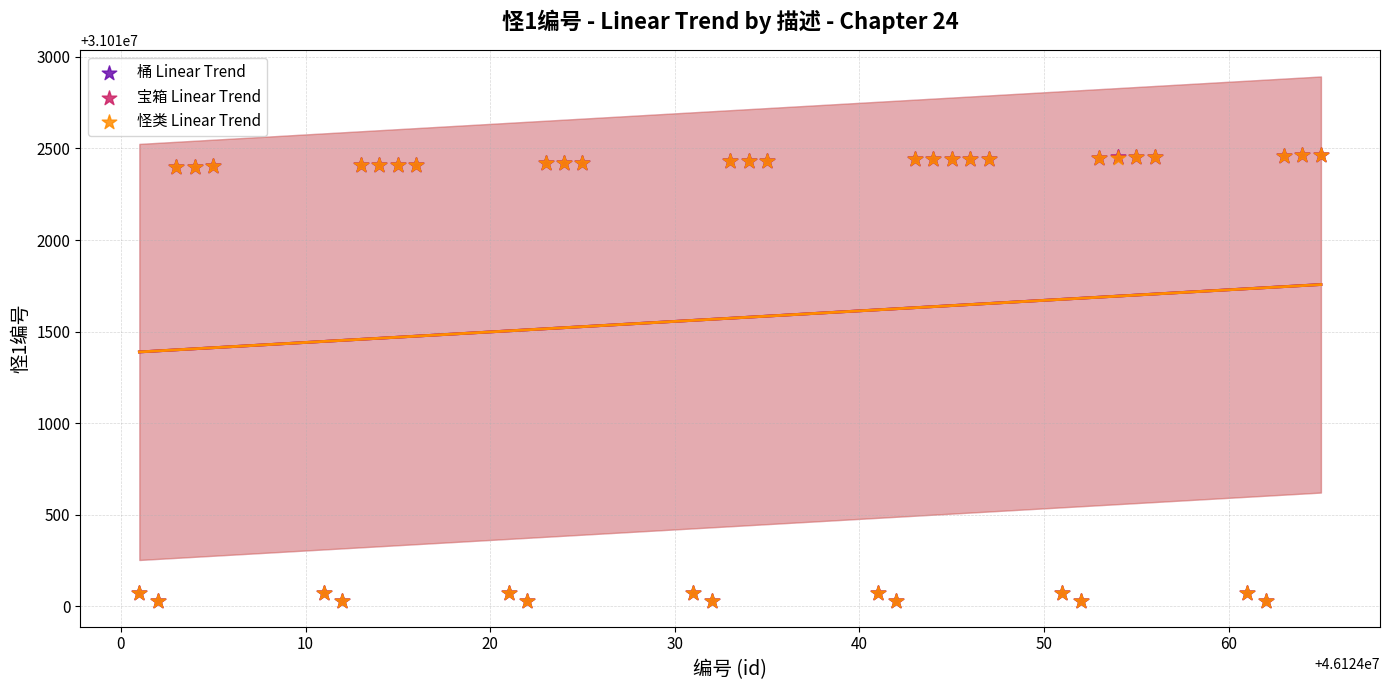

What are all the series names shown in the legend?

桶 Linear Trend, 宝箱 Linear Trend, 怪类 Linear Trend